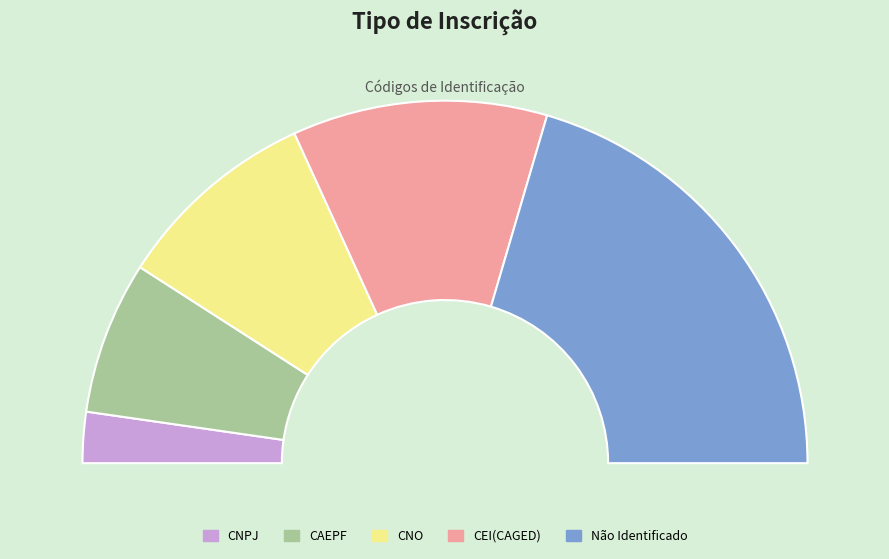

To the nearest percent, what is the average slice percentage?

20%